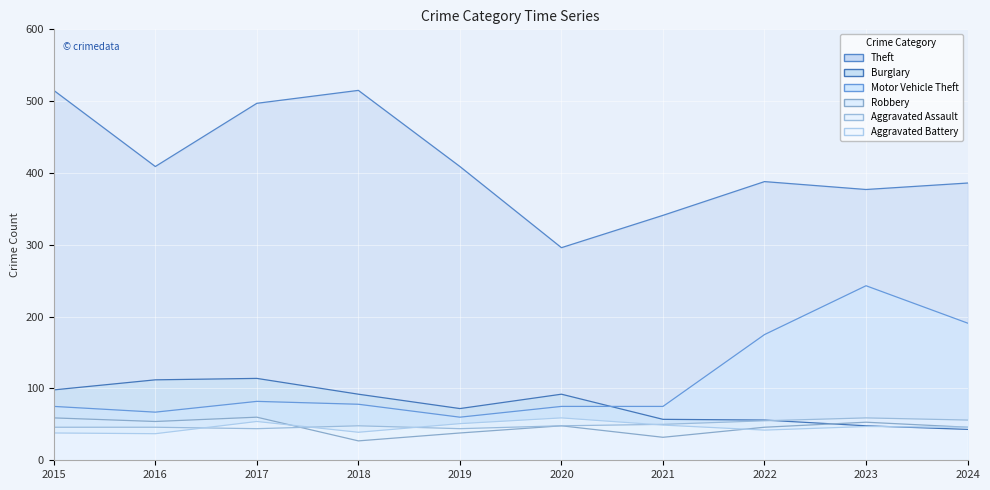

At which label does Motor Vehicle Theft reach its minimum?

2019